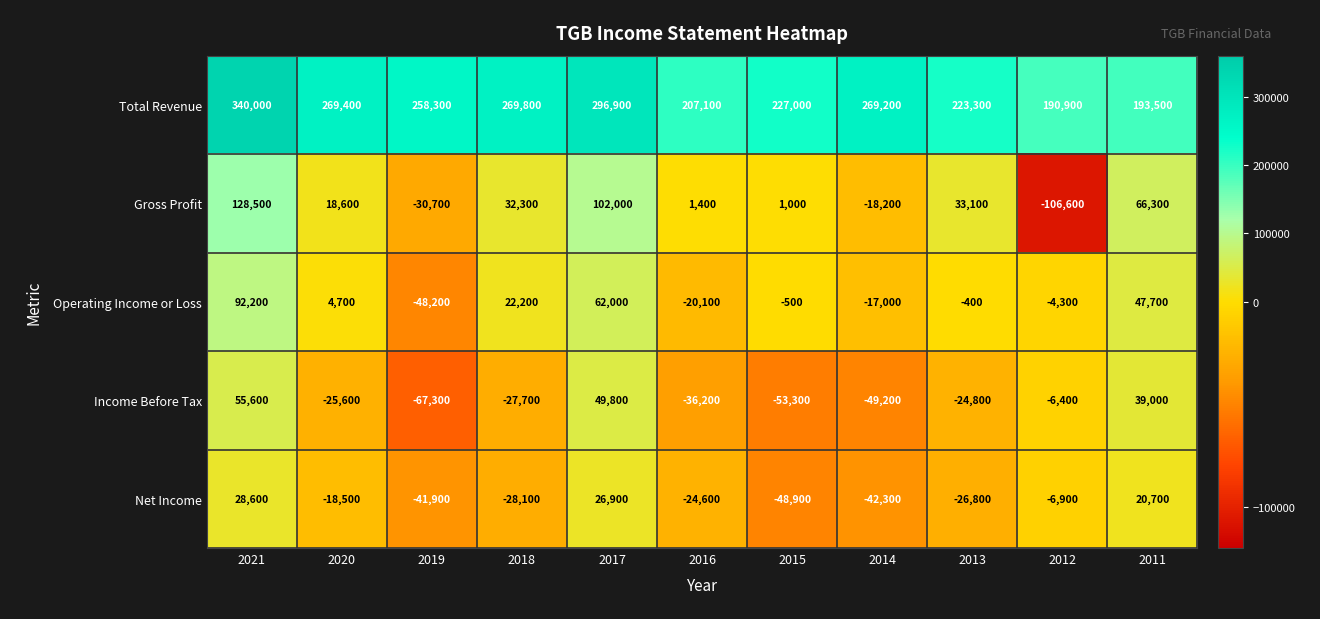

What is the approximate value of Gross Profit at 2016?

1400